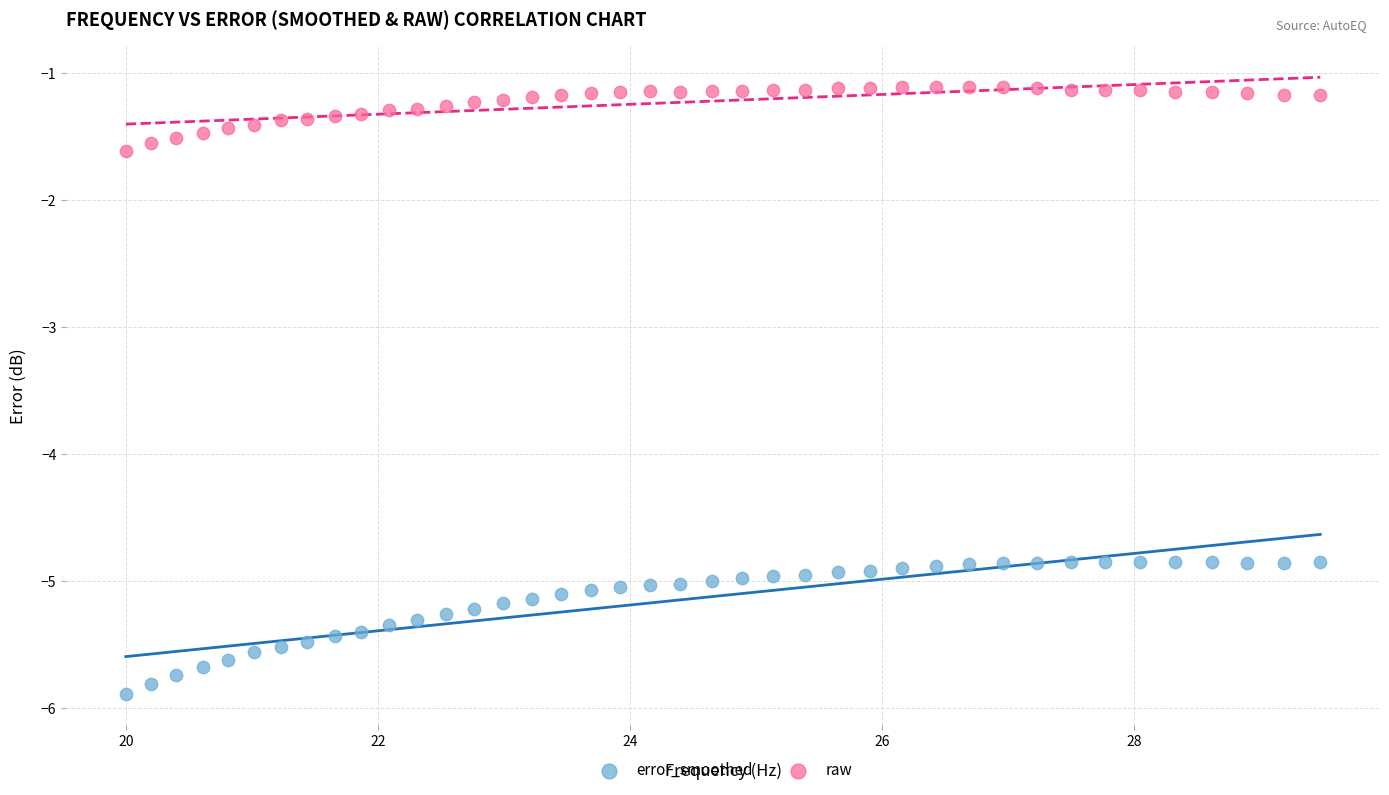

Across all series, what Y value is closest to -3?

-1.6